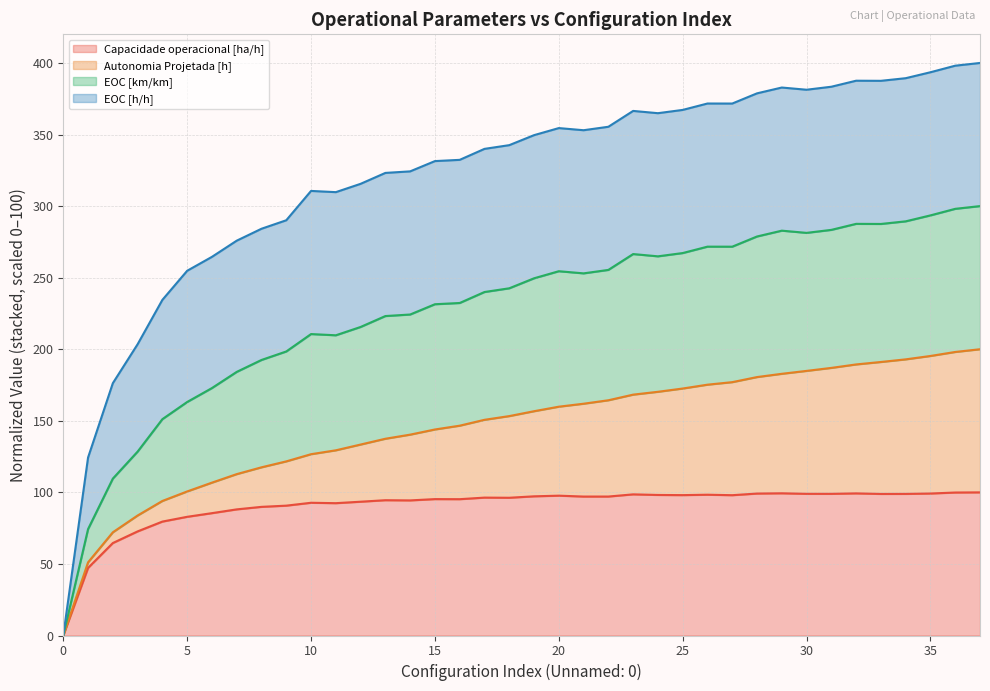

What is the total value across all series at 15?

331.4